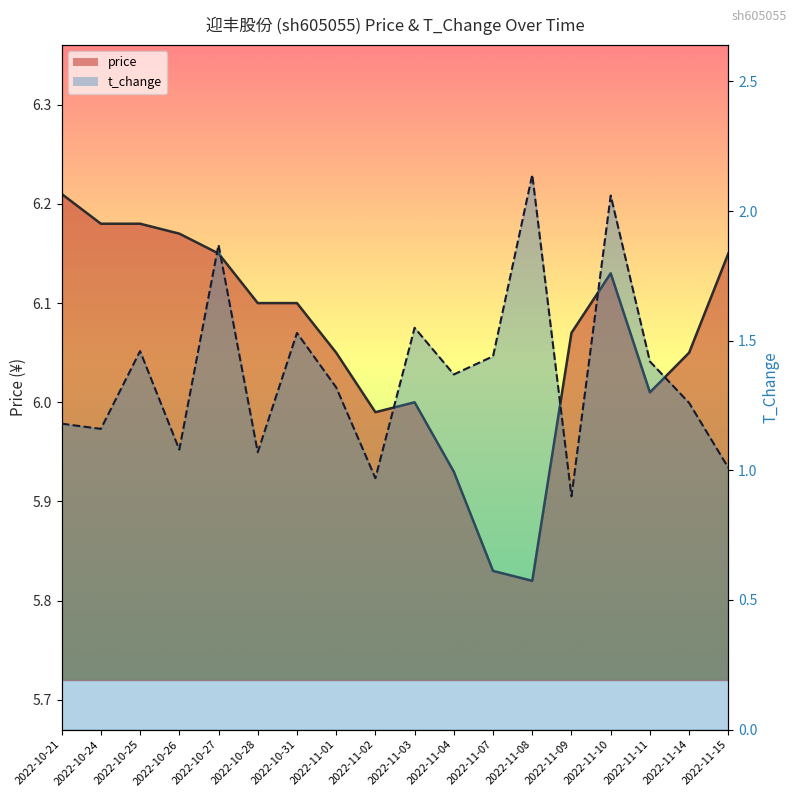

Rank the series by their average value, from highest to lowest.

price, t_change